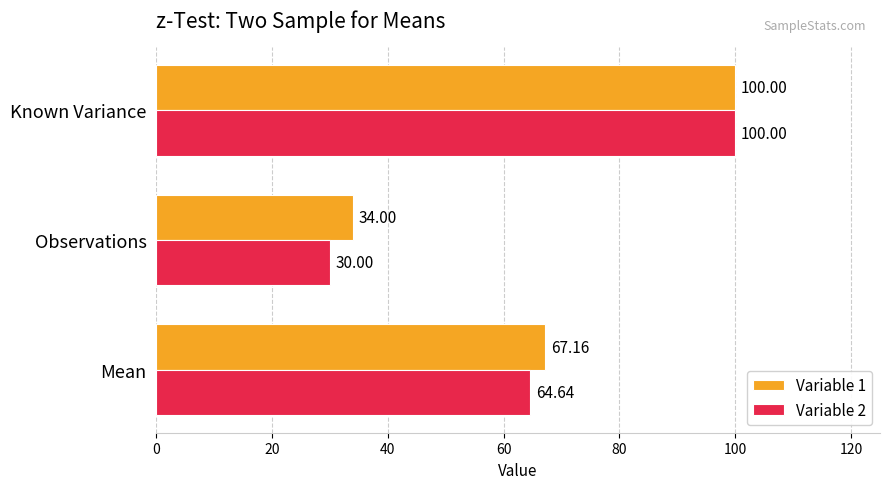

At which category is the sum across all series the highest?

Known Variance